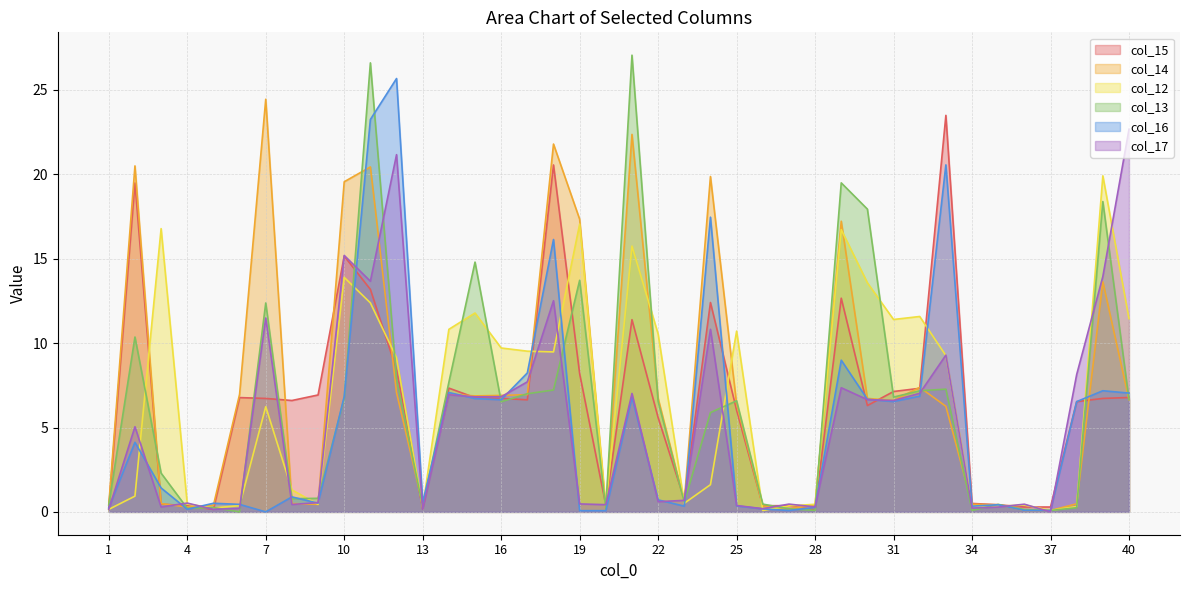

Reading left to right, extract all data points from this chart.

col_15: 1=0.3	2=19.5	3=0.5	4=0.4	5=0.1	6=6.8	7=6.7	8=6.6	9=6.9	10=15.2	11=13.2	12=8.4	13=0.2	14=7.3	15=6.8	16=6.7	17=6.6	18=20.6	19=8.2	20=0.4	21=11.4	22=5.6	23=0.7	24=12.4	25=6.0	26=0.4	27=0.4	28=0.1	29=12.7	30=6.3	31=7.1	32=7.3	33=23.5	34=0.5	35=0.4	36=0.3	37=0.3	38=6.5	39=6.7	40=6.8
col_14: 1=0.4	2=20.5	3=0.5	4=0.3	5=0.4	6=7.0	7=24.4	8=0.5	9=0.4	10=19.6	11=20.4	12=7.1	13=0.4	14=7.0	15=6.9	16=6.9	17=7.0	18=21.8	19=17.3	20=0.2	21=22.4	22=6.7	23=0.6	24=19.9	25=6.4	26=0.4	27=0.2	28=0.4	29=17.2	30=6.7	31=6.6	32=7.4	33=6.3	34=0.5	35=0.4	36=0.1	37=0.1	38=0.5	39=13.6	40=6.6
col_12: 1=0.1	2=0.9	3=16.8	4=0.5	5=0.2	6=0.4	7=6.2	8=1.3	9=0.4	10=13.9	11=12.4	12=9.1	13=0.3	14=10.8	15=11.8	16=9.7	17=9.5	18=9.5	19=17.1	20=0.3	21=15.8	22=10.5	23=0.5	24=1.6	25=10.7	26=0.1	27=0.4	28=0.5	29=16.7	30=13.6	31=11.4	32=11.6	33=9.3	34=0.3	35=0.3	36=0.4	37=0.1	38=0.3	39=19.9	40=11.4
col_13: 1=0.4	2=10.4	3=2.3	4=0.2	5=0.3	6=0.0	7=12.4	8=0.8	9=0.8	10=6.7	11=26.6	12=7.9	13=0.3	14=7.7	15=14.8	16=6.5	17=7.0	18=7.2	19=13.7	20=0.2	21=27.1	22=6.5	23=0.6	24=5.9	25=6.6	26=0.5	27=0.2	28=0.1	29=19.5	30=17.9	31=6.8	32=7.2	33=7.3	34=0.1	35=0.4	36=0.1	37=0.1	38=0.2	39=18.4	40=6.7
col_16: 1=0.2	2=4.1	3=1.4	4=0.2	5=0.5	6=0.4	7=0.0	8=0.9	9=0.5	10=6.8	11=23.2	12=25.7	13=0.6	14=7.1	15=6.7	16=6.6	17=8.2	18=16.1	19=0.1	20=0.1	21=6.8	22=0.7	23=0.3	24=17.5	25=0.4	26=0.2	27=0.1	28=0.3	29=9.0	30=6.7	31=6.5	32=6.9	33=20.6	34=0.3	35=0.4	36=0.1	37=0.1	38=6.5	39=7.2	40=7.0
col_17: 1=0.1	2=5.0	3=0.3	4=0.5	5=0.1	6=0.2	7=11.5	8=0.4	9=0.6	10=15.2	11=13.7	12=21.2	13=0.2	14=6.9	15=6.8	16=6.8	17=7.7	18=12.5	19=0.5	20=0.4	21=7.0	22=0.6	23=0.7	24=10.8	25=0.4	26=0.2	27=0.5	28=0.3	29=7.4	30=6.7	31=6.6	32=7.0	33=9.3	34=0.2	35=0.3	36=0.5	37=0.0	38=8.1	39=13.9	40=22.7